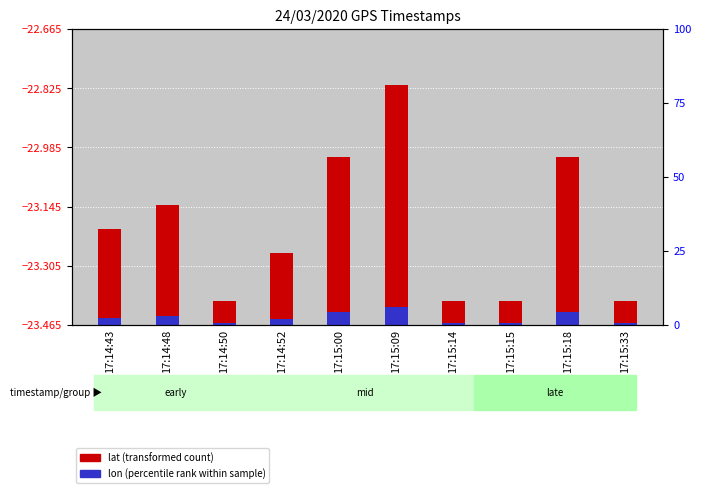

How many categories are shown in the chart?

10